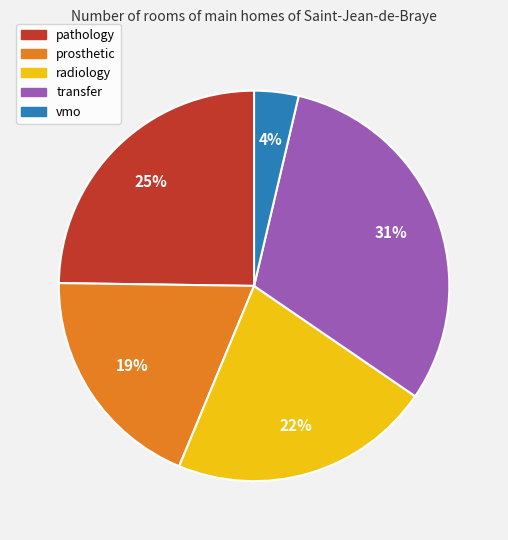

Is there a majority slice in this chart?

No